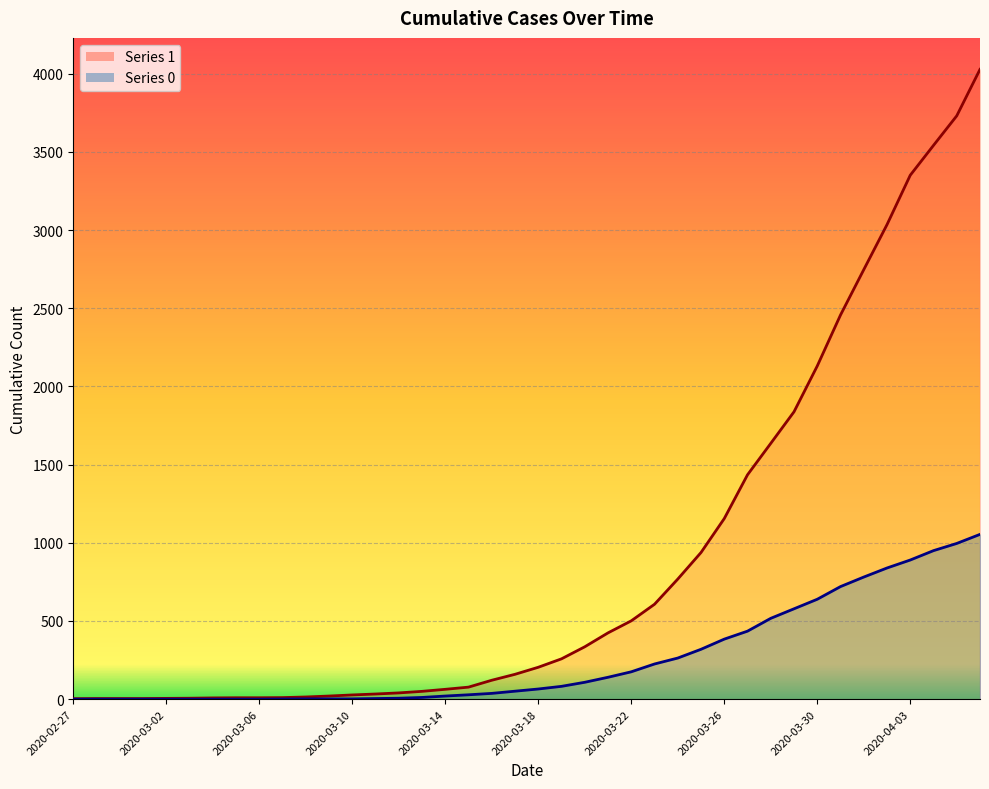

Is it true that 1 equals 442 at 2020-03-24?

False